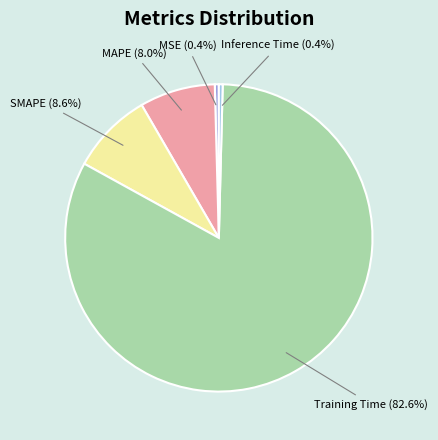

Which category accounts for the majority?

Training Time